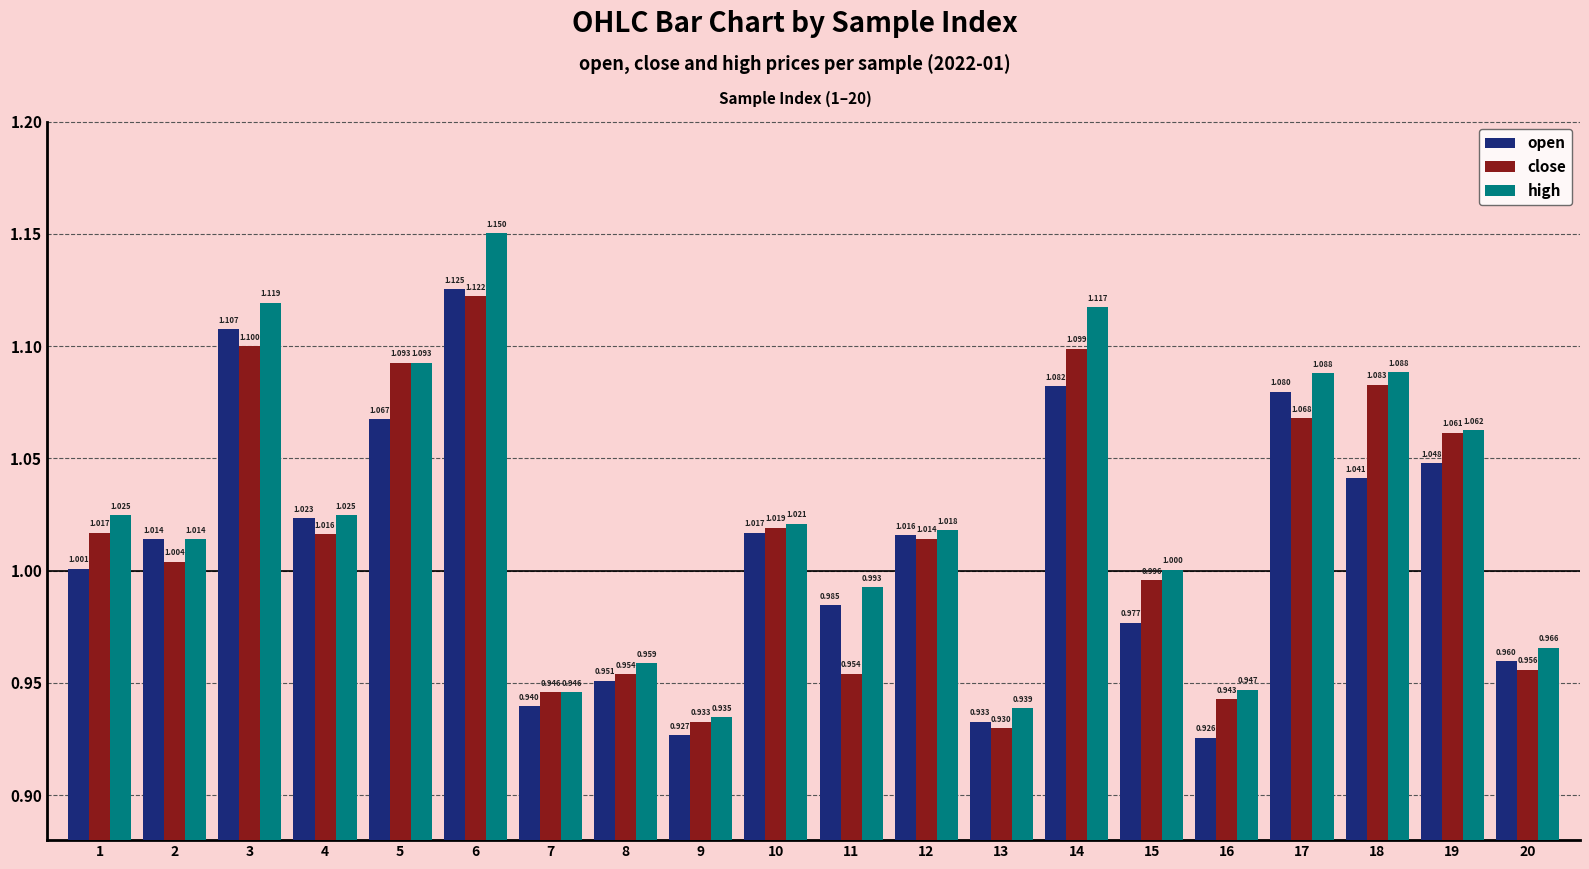

Count the number of data series in this chart.

3